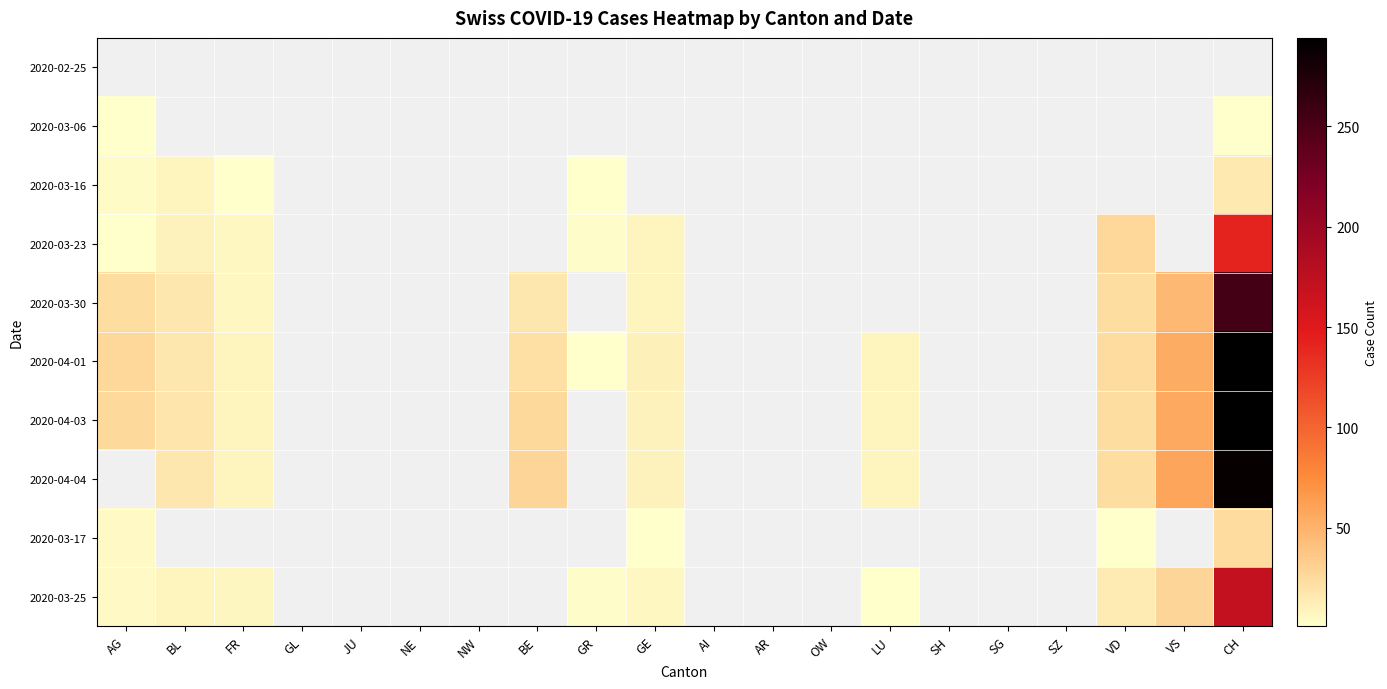

True or false: 2020-03-30 has a value of 16.0 at BL.

True